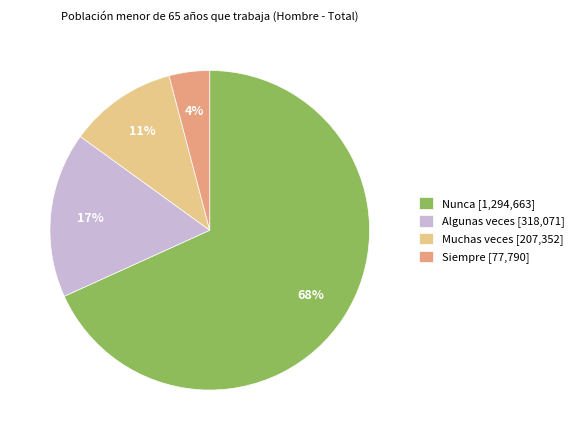

Rank the categories by value from highest to lowest.

Nunca, Algunas veces, Muchas veces, Siempre